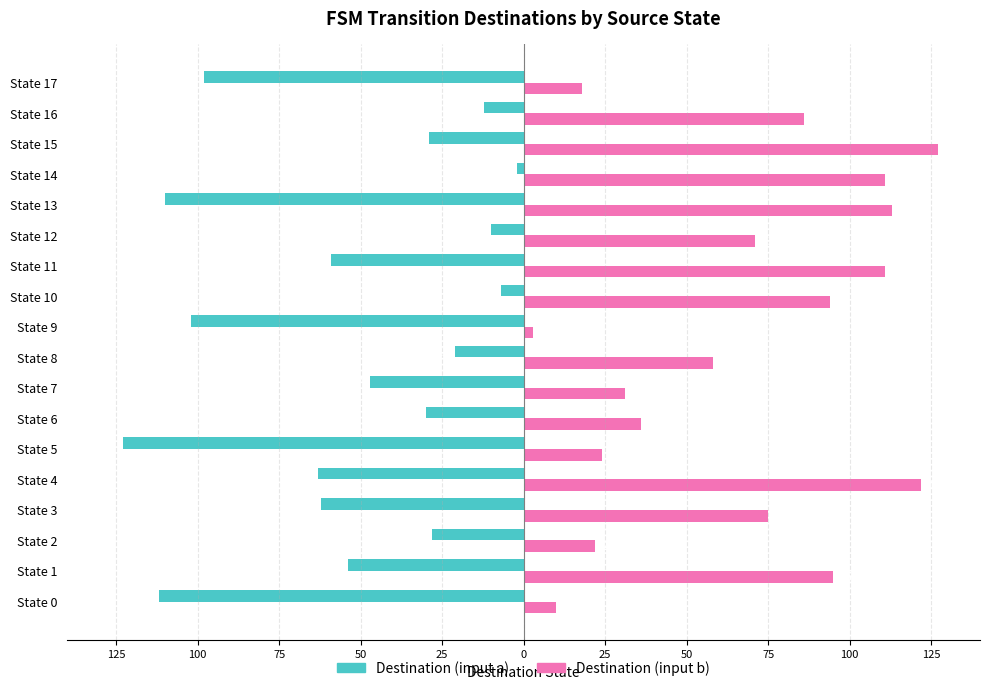

List the series in order of their overall mean, lowest first.

Destination (input a), Destination (input b)